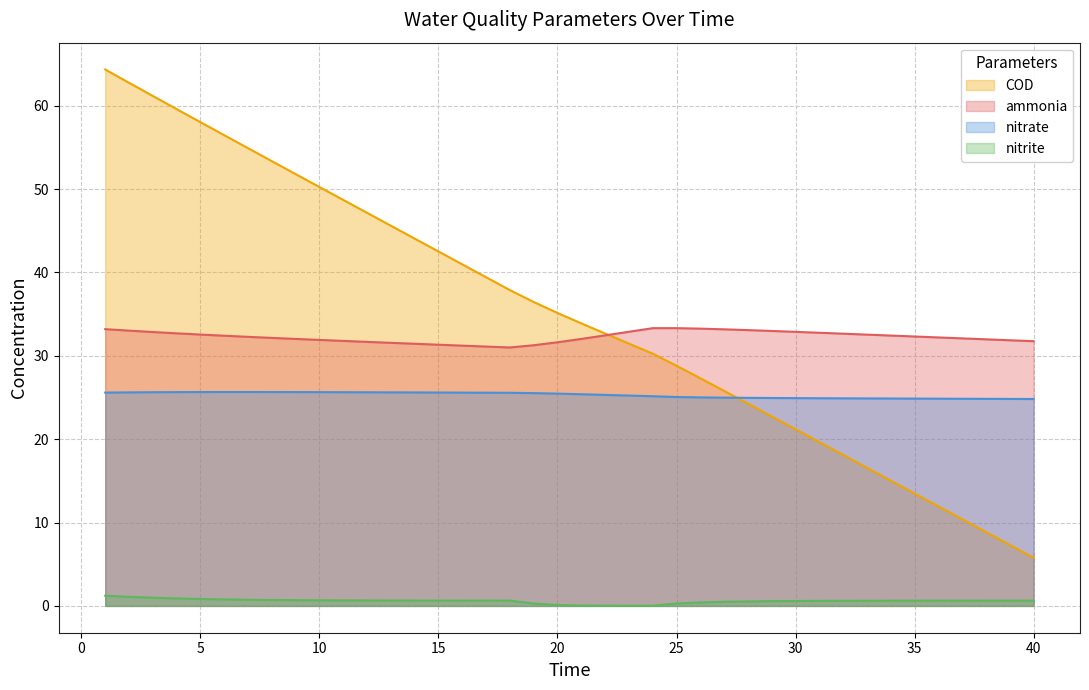

Rank the categories by nitrate value from highest to lowest.

6, 7, 8, 5, 9, 4, 10, 11, 3, 12, 13, 2, 14, 15, 1, 16, 17, 18, 19, 20, 21, 22, 23, 24, 25, 26, 27, 28, 29, 30, 31, 32, 33, 34, 35, 36, 37, 38, 39, 40